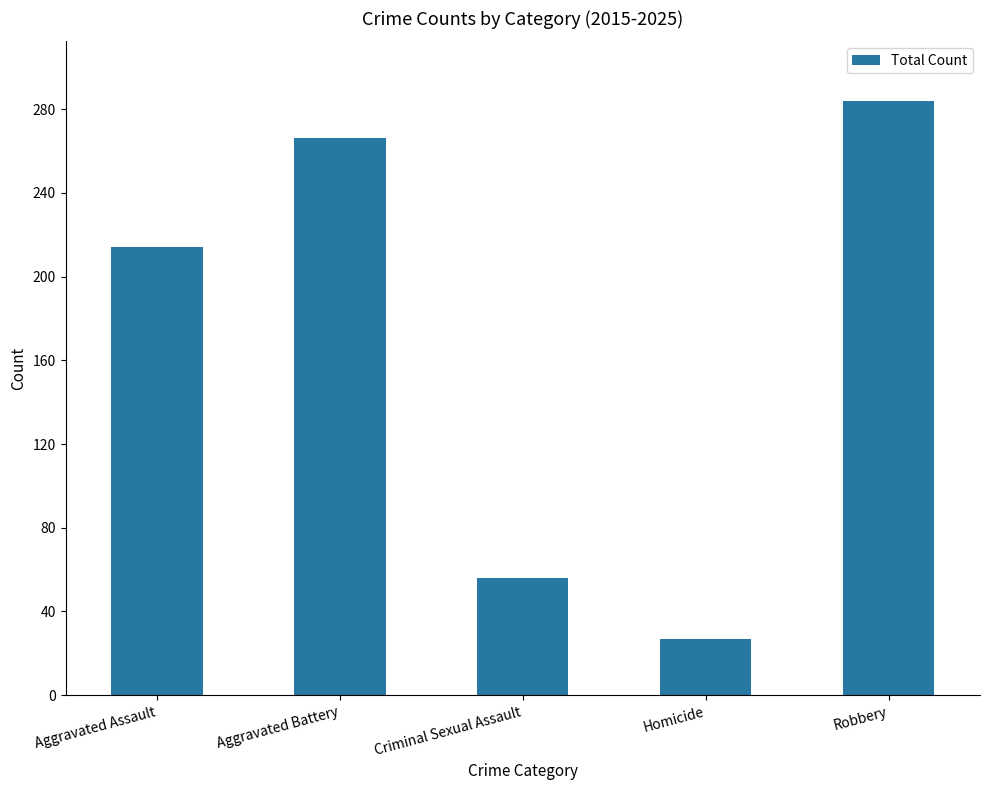

What is the change in value from Homicide to Robbery?

+257